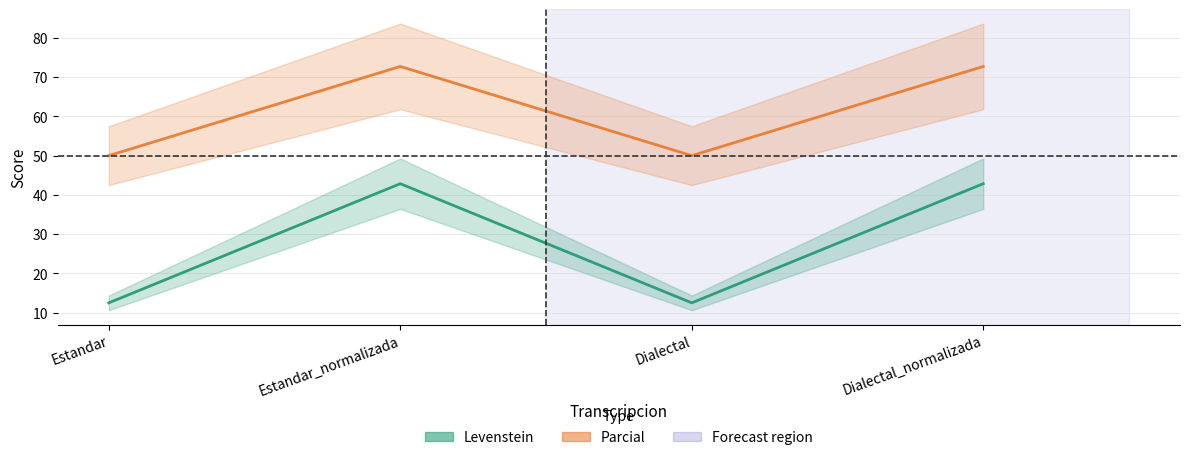

What is the difference between the maximum and minimum values in the Levenstein series?

30.4